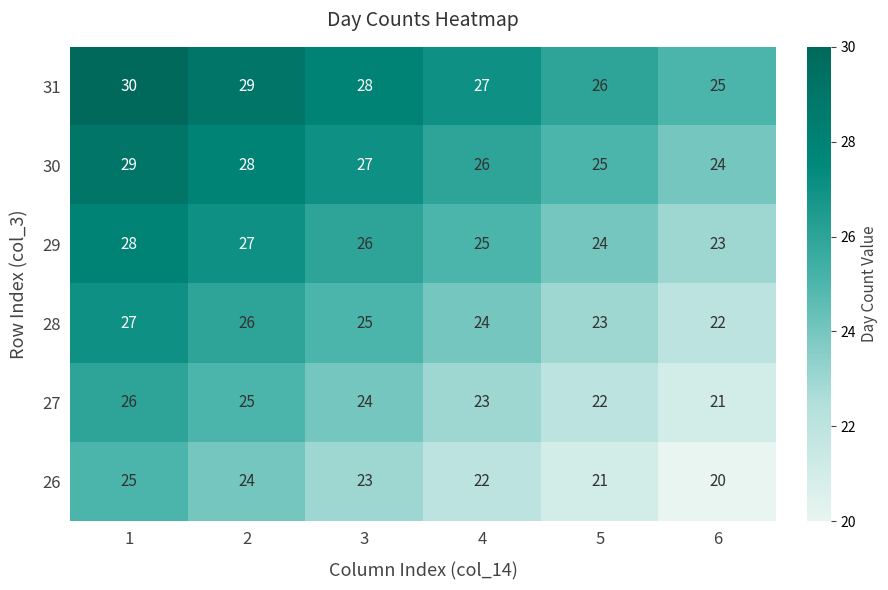

What is the sum of the 31 values at 1 and 6?

55